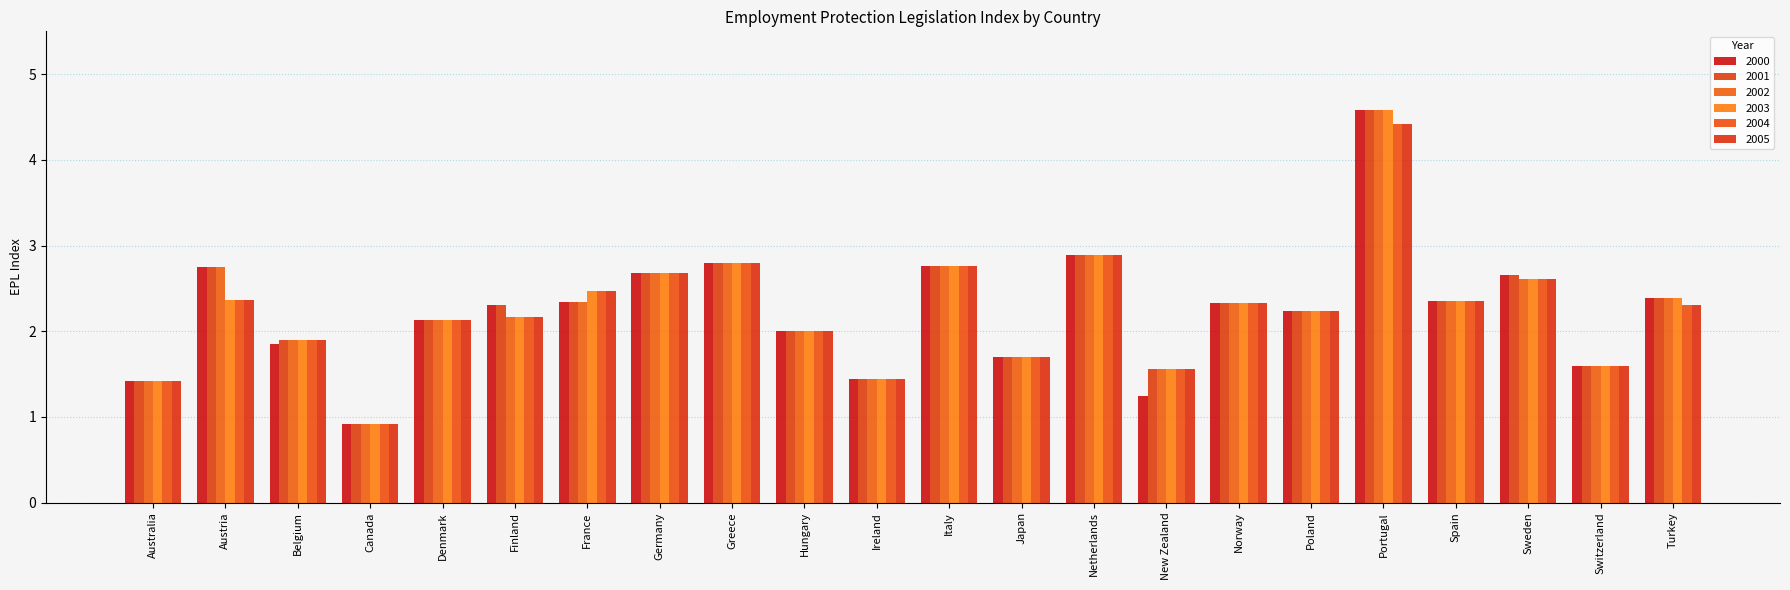

What are all the series names shown in the legend?

2000, 2001, 2002, 2003, 2004, 2005